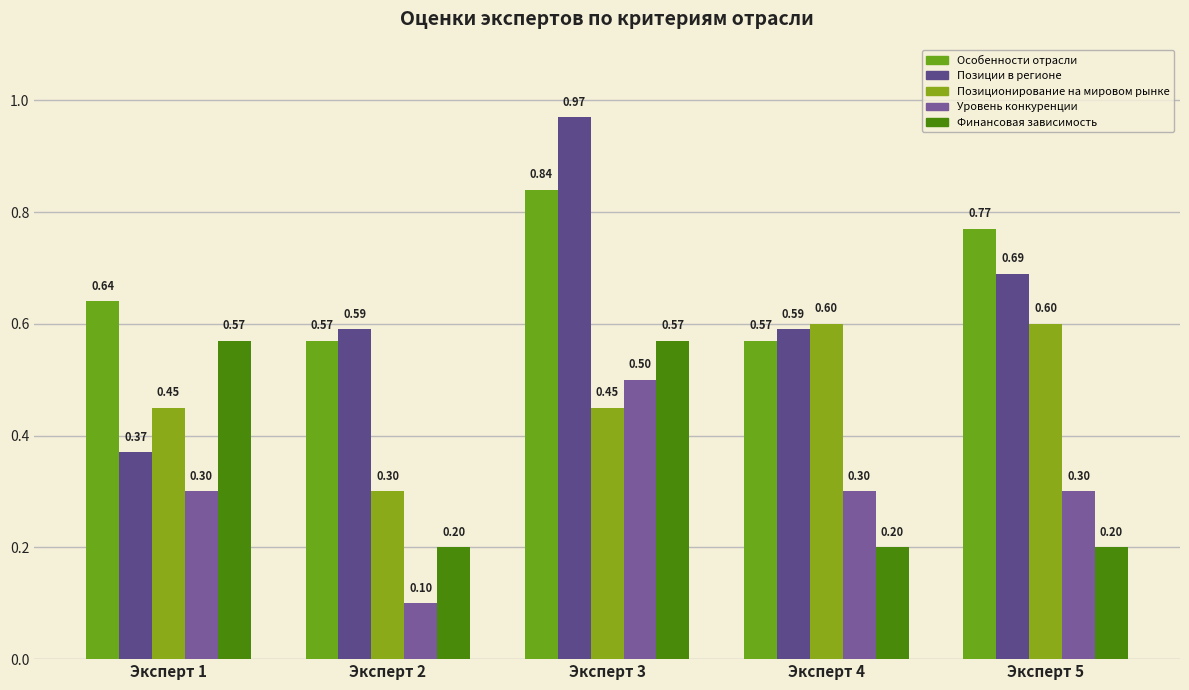

How many Уровень конкуренции values are between 0 and 1?

5